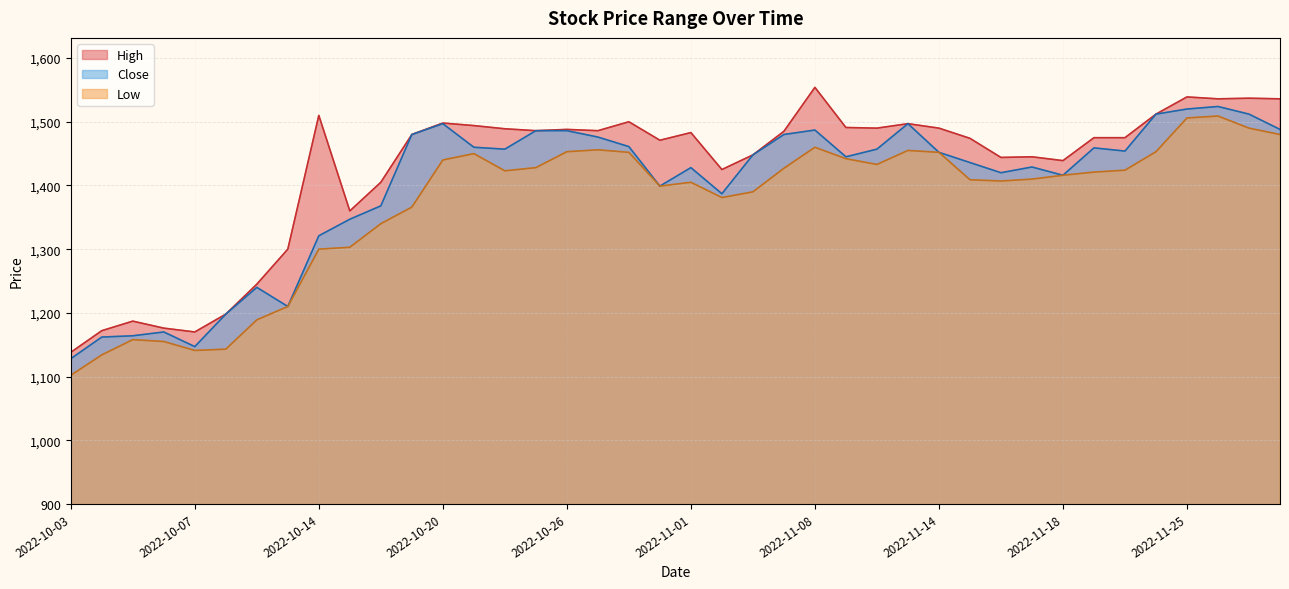

What position from the left is 2022-11-18?

33